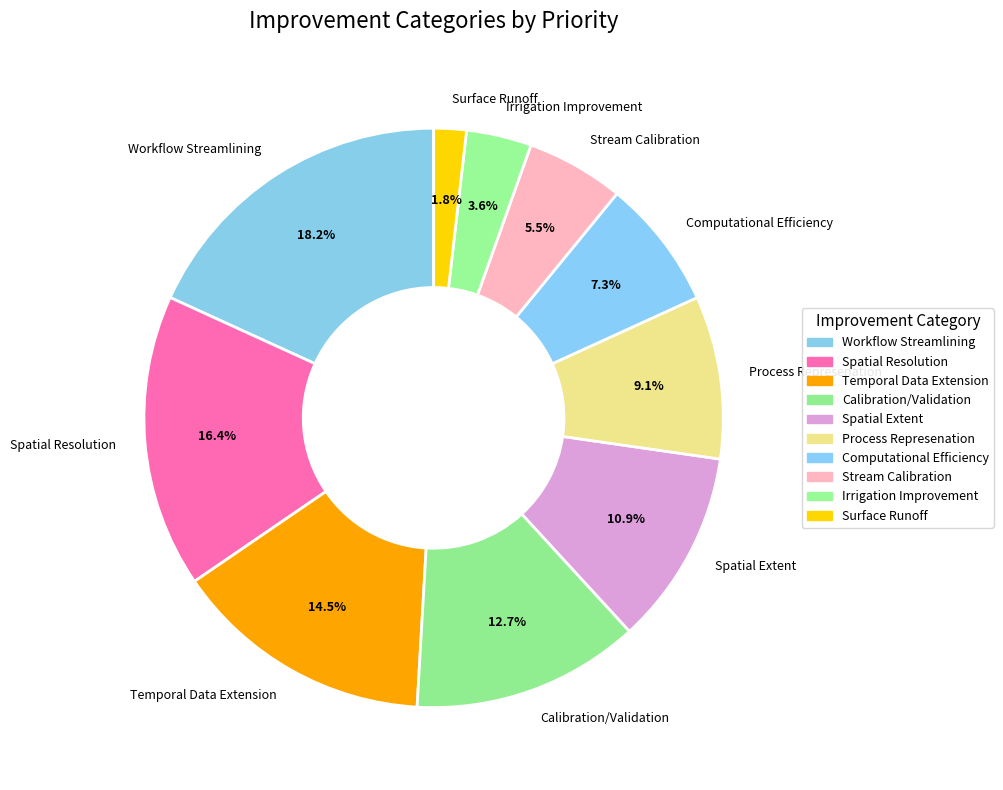

What is the ratio of the value at Temporal Data Extension to the value at Calibration/Validation?

1.1